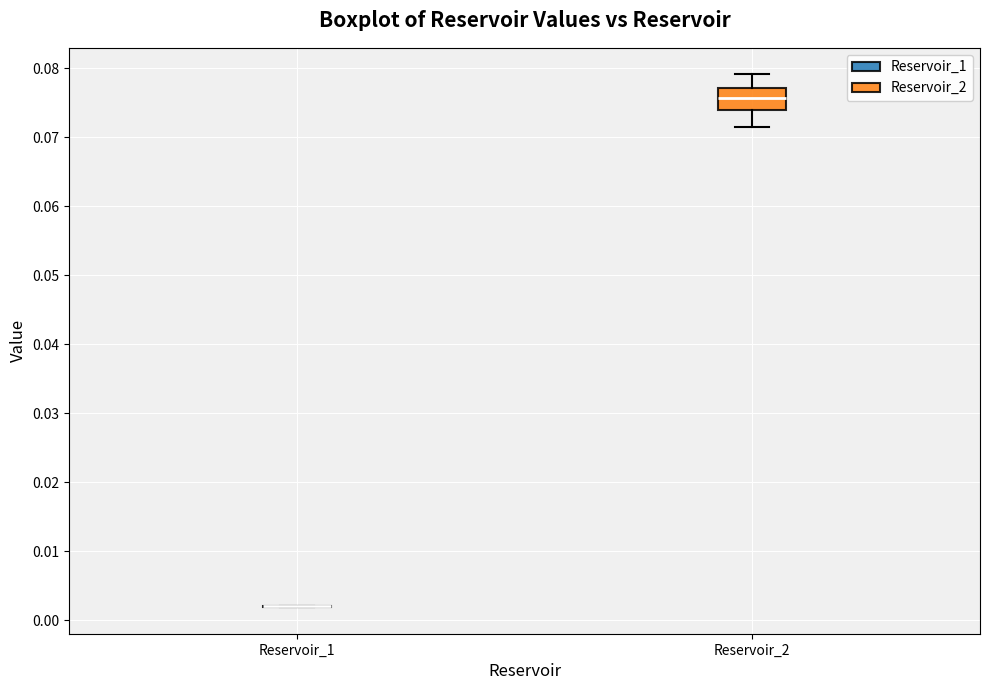

Reading left to right, read every box against the y-axis: the position of its median line, the range the box covers, and the ends of its whiskers. The values are not printed on the chart, so give them approximately, as read against the axis.

Reservoir_1: box collapsed to a line at 0.002, whiskers 0.002 to 0.002
Reservoir_2: median 0.076, box 0.074 to 0.077, whiskers 0.071 to 0.079